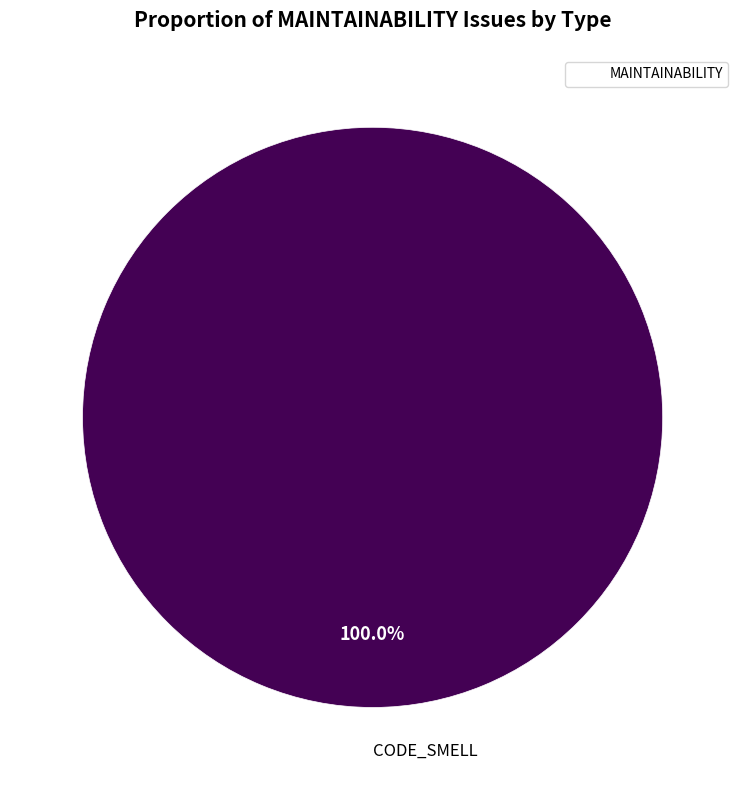

Does any single category account for the majority?

Yes